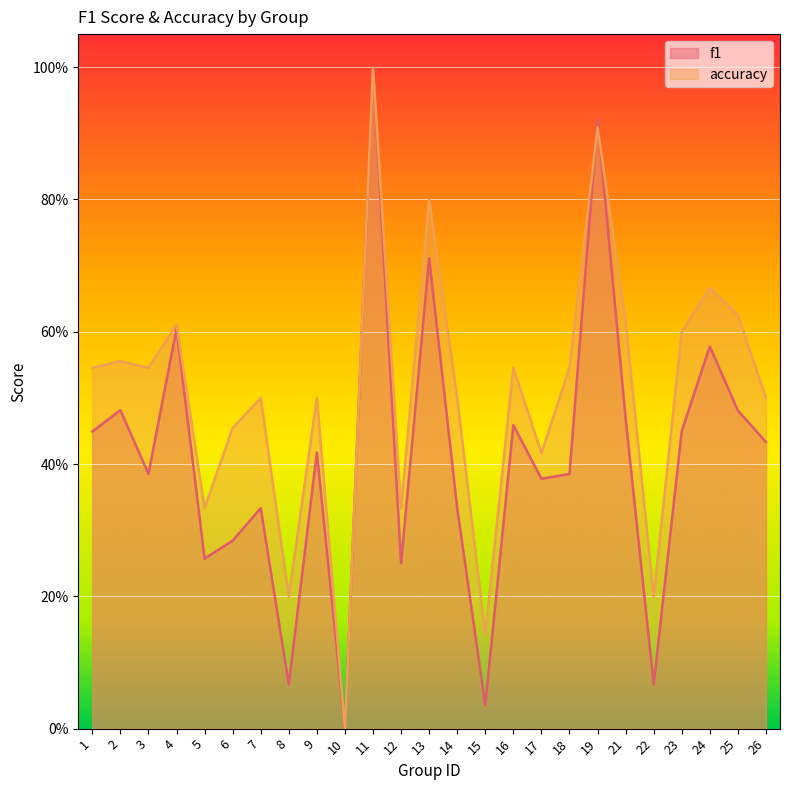

Which category has the lowest value across all series?

10